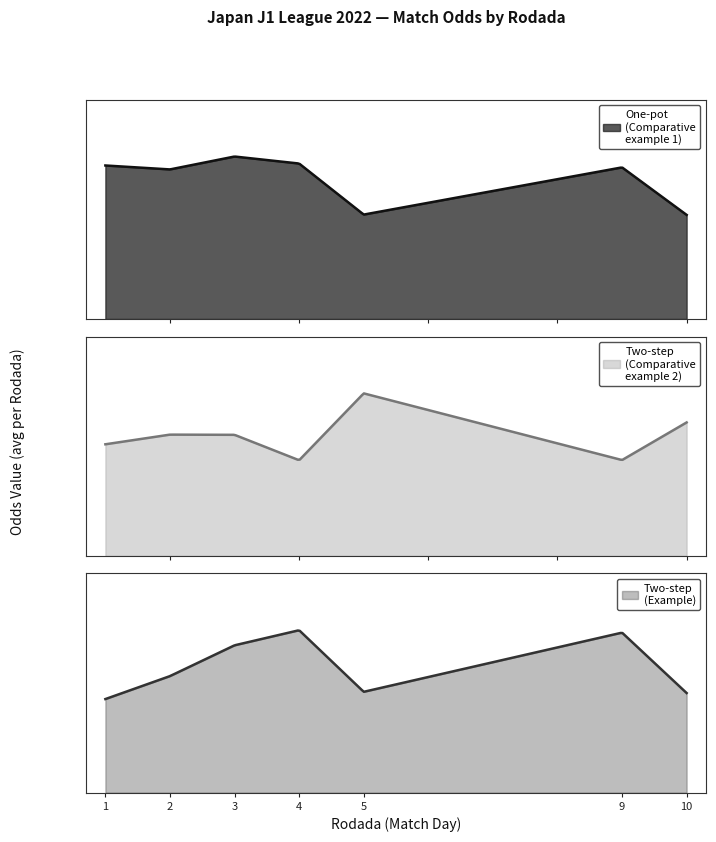

The Odd_A_FT series shows 7.5 at Rodada 5. True or false?

False